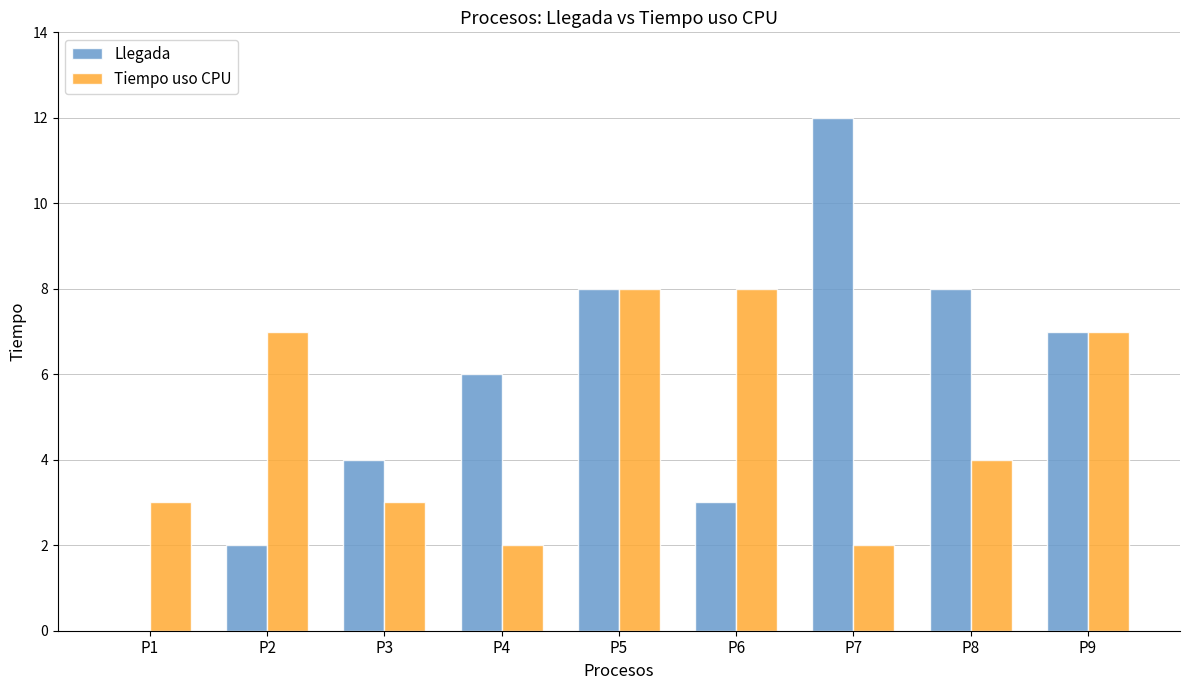

Are the bars grouped side by side (vs. stacked)?

Yes